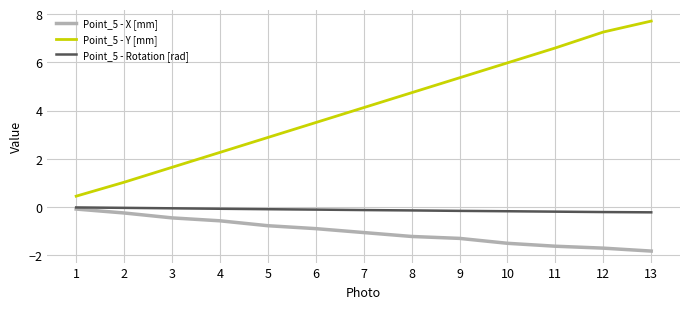

True or false: Point_5 - Y [mm] has a value of 6.9 at 7.

False